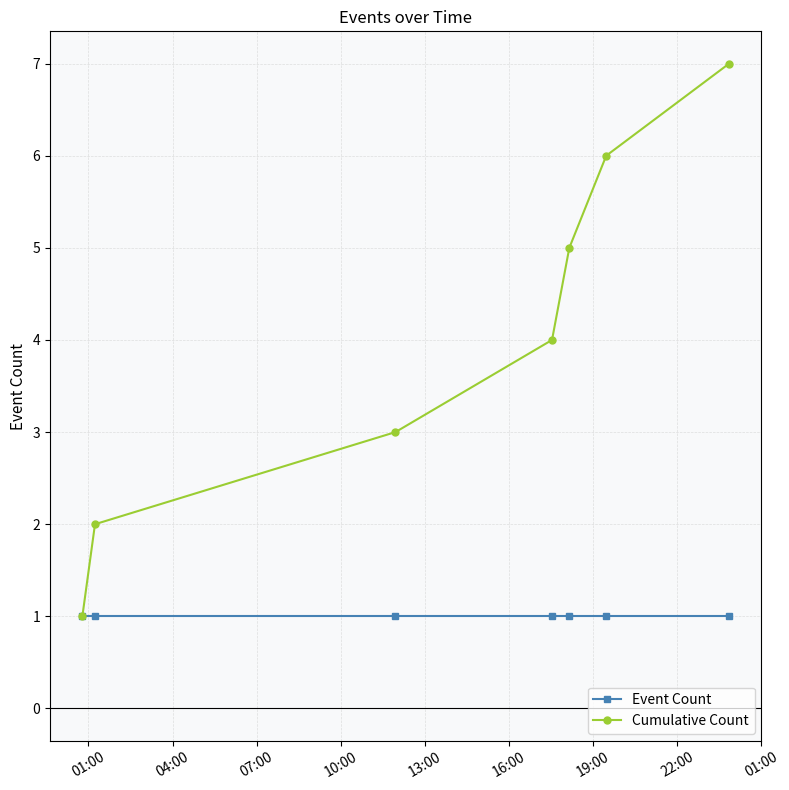

Which series has the largest range (max minus min)?

Cumulative Count